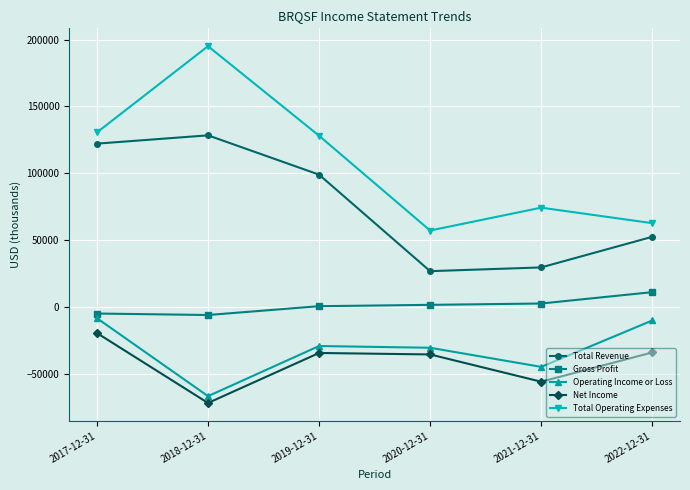

Which series changed the most between 2017-12-31 and 2021-12-31?

Total Revenue